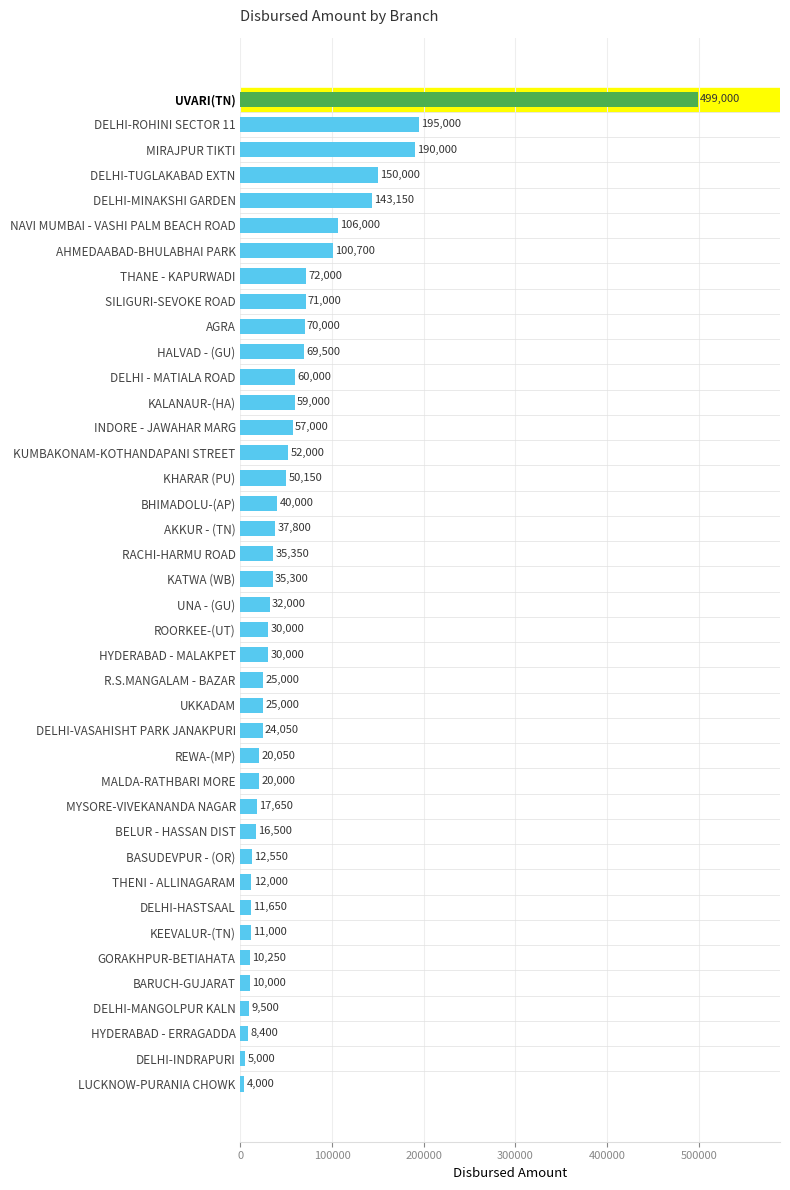

What position from the top is DELHI - MATIALA ROAD?

12